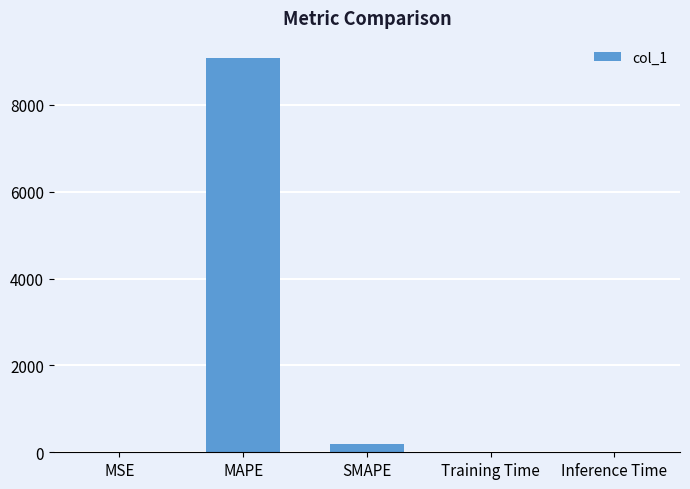

What is the average value?

1857.3